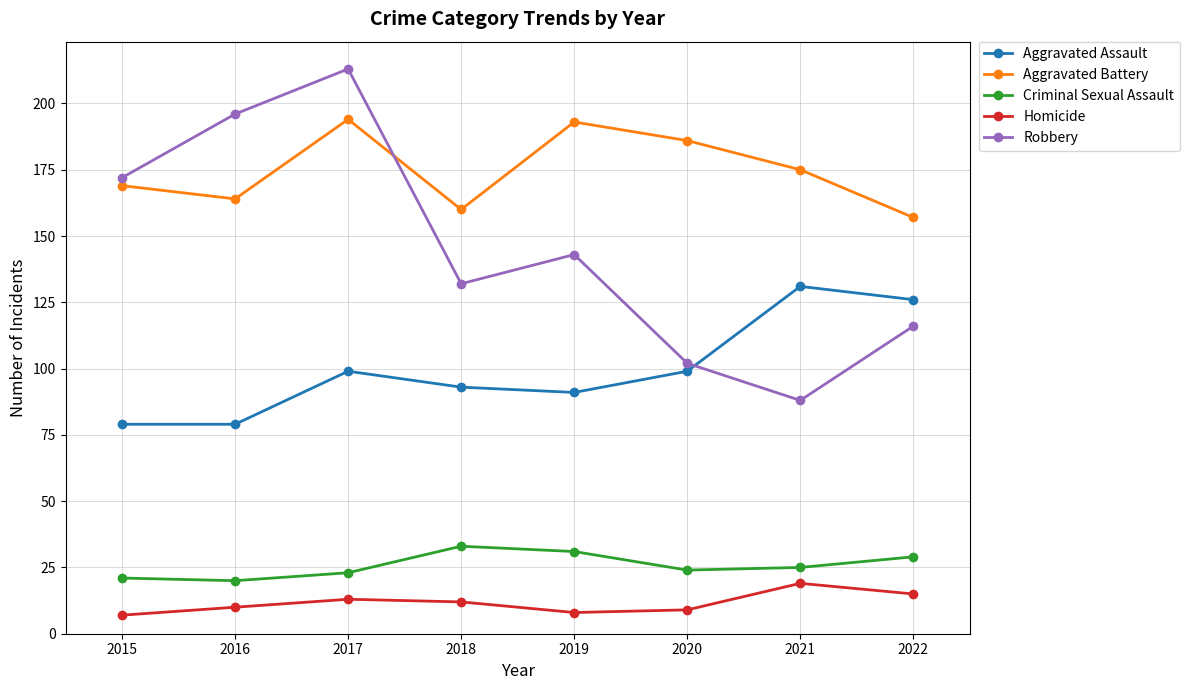

How many series are shown in this chart?

5